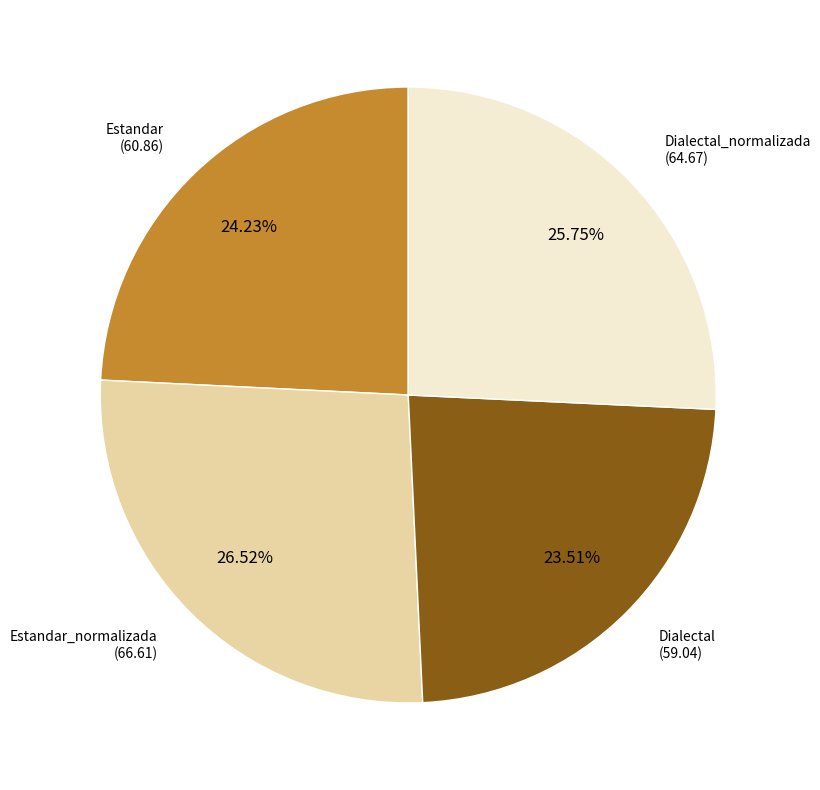

What is the largest slice in the pie chart?

Estandar_normalizada